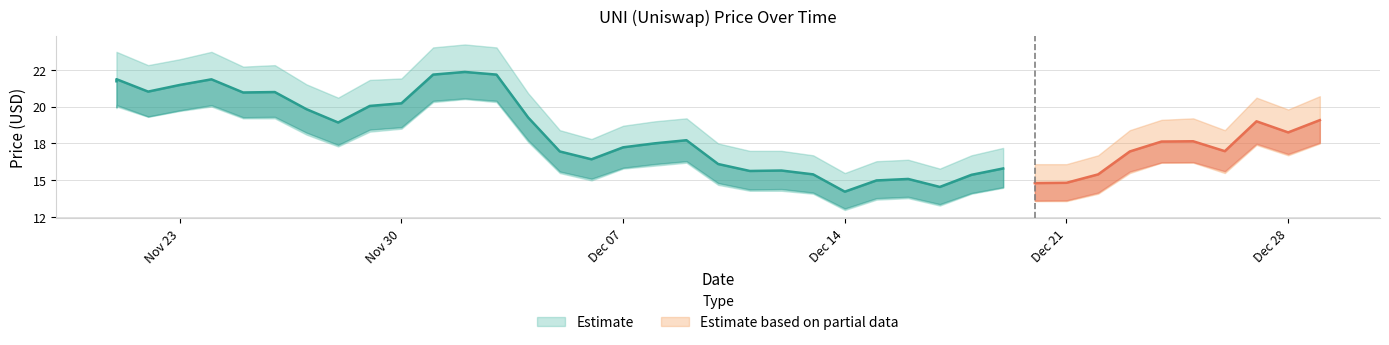

At which category is the sum across all series the highest?

12/02/2021